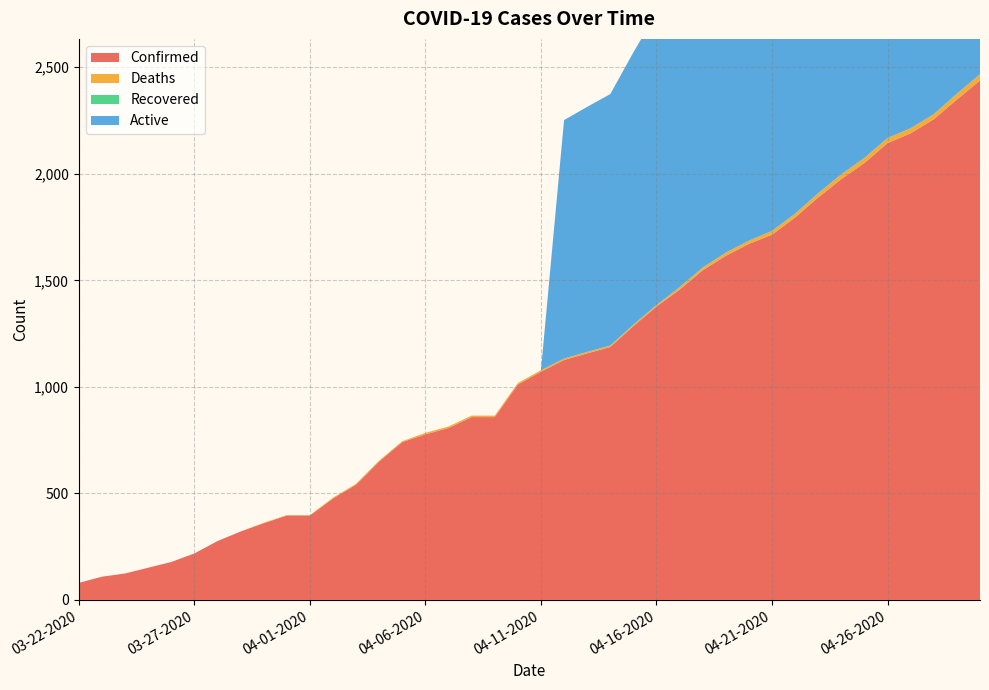

Reading left to right, transcribe all the data shown in this chart.

Confirmed: 80	109	124	151	178	218	276	321	360	396	396	476	541	650	741	777	807	858	858	1011	1071	1126	1157	1187	1285	1377	1456	1547	1615	1671	1714	1795	1889	1975	2051	2144	2190	2256	2348	2438
Deaths: 0	0	0	0	0	0	0	0	2	2	2	4	4	4	4	7	7	7	7	7	7	7	7	7	7	7	12	13	15	15	18	18	20	23	24	24	24	24	28	29
Recovered: 0	0	0	0	0	0	0	0	0	0	0	0	0	0	0	0	0	0	0	0	0	0	0	0	0	0	0	0	0	0	0	0	0	0	0	0	0	0	0	0
Active: 0	0	0	0	0	0	0	0	0	0	0	0	0	0	0	0	0	0	0	0	0	1119	1150	1180	1278	1370	1444	1534	1600	1656	1696	1777	1869	1952	2027	2120	2166	2232	2320	2409